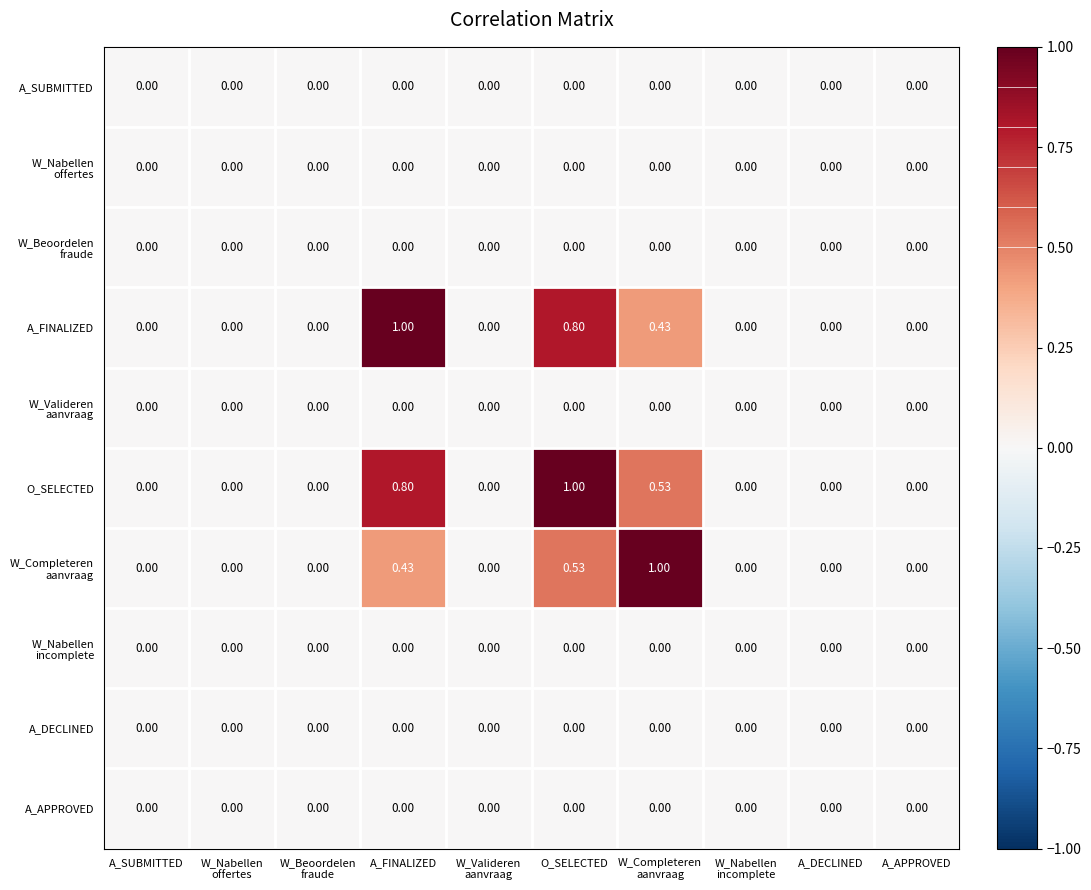

Which series has the largest total across all categories?

O_SELECTED